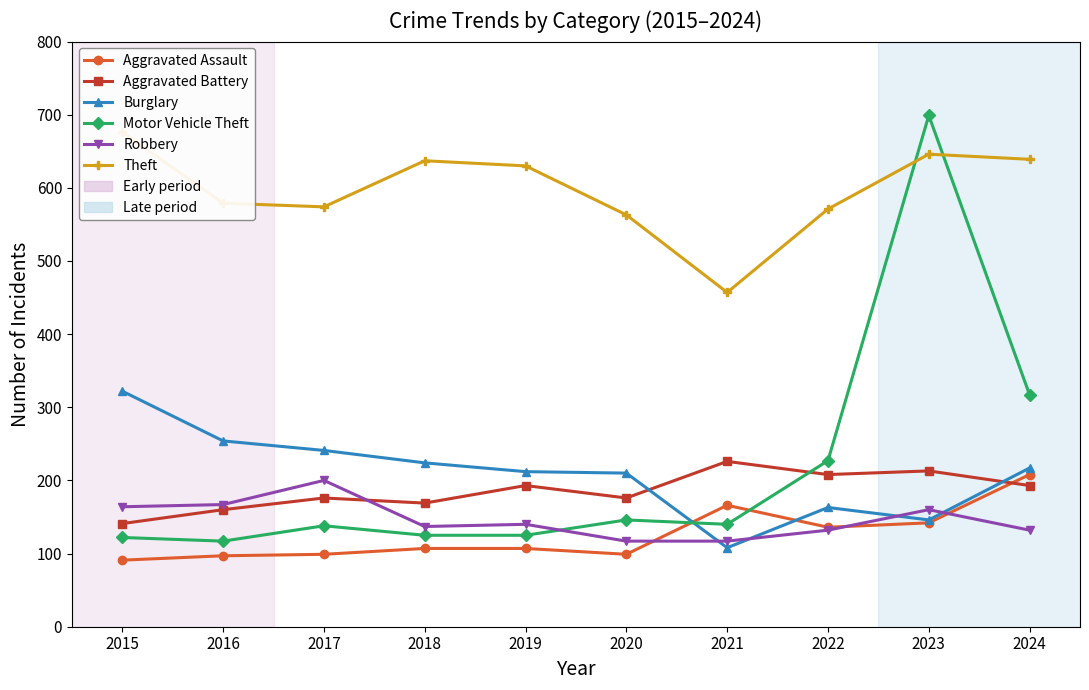

What are all the series names shown in the legend?

Aggravated Assault, Aggravated Battery, Burglary, Motor Vehicle Theft, Robbery, Theft